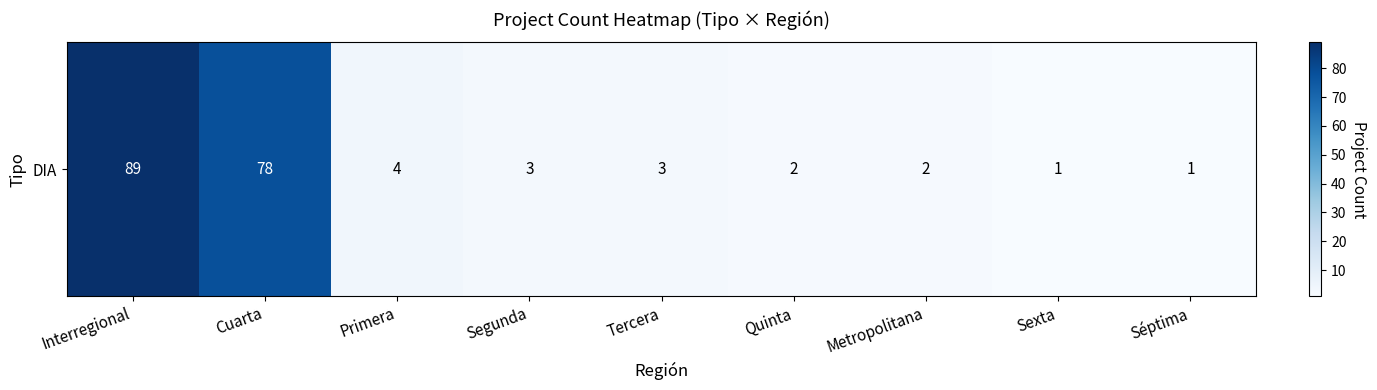

The value at Sexta is 2. True or false?

False